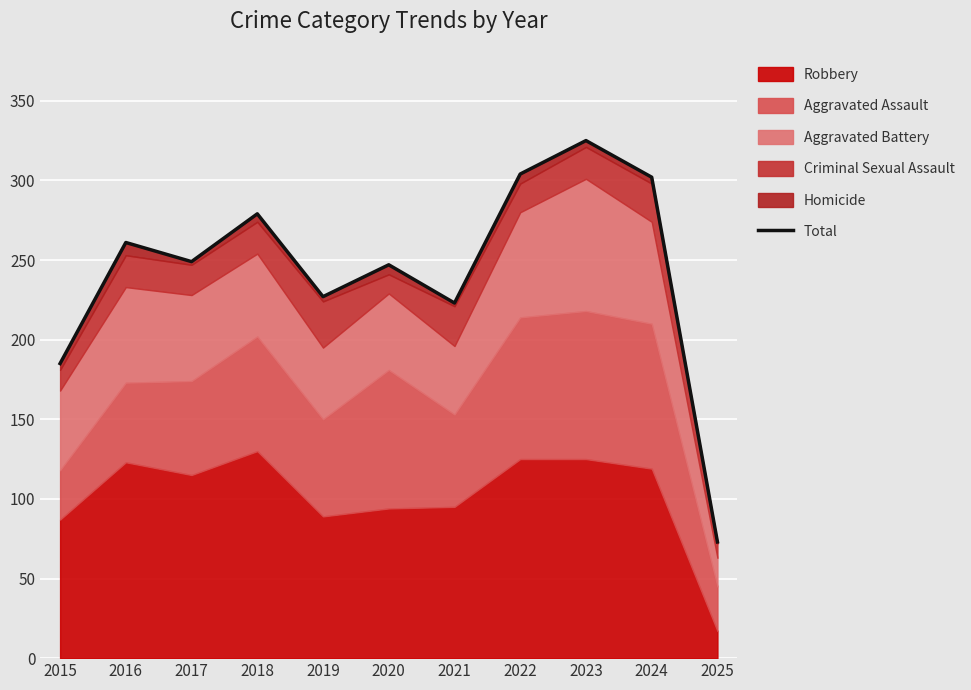

The value at 2023 is 325. True or false?

True